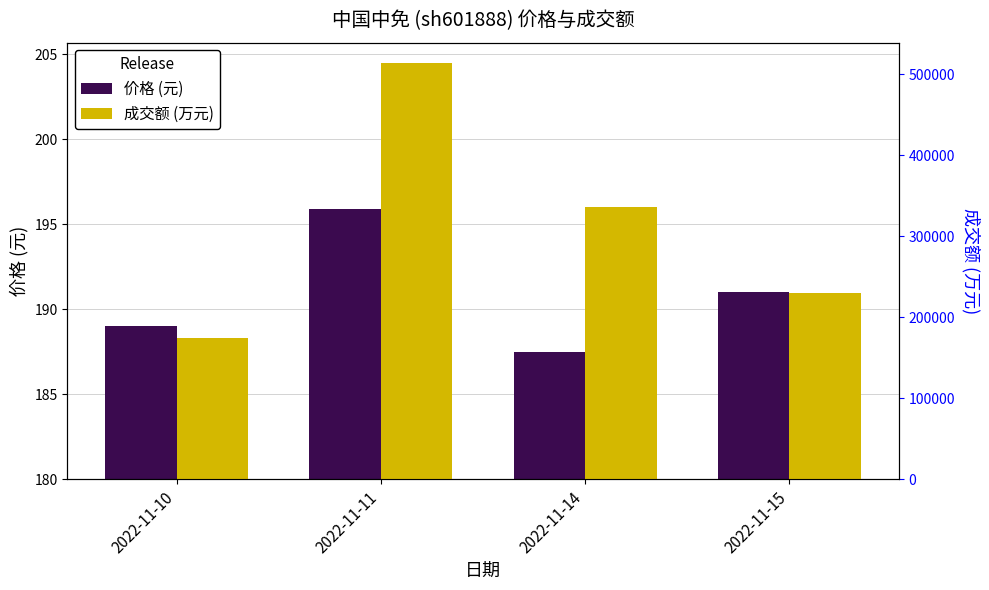

What is the sum of all 价格 (元) values?

763.4